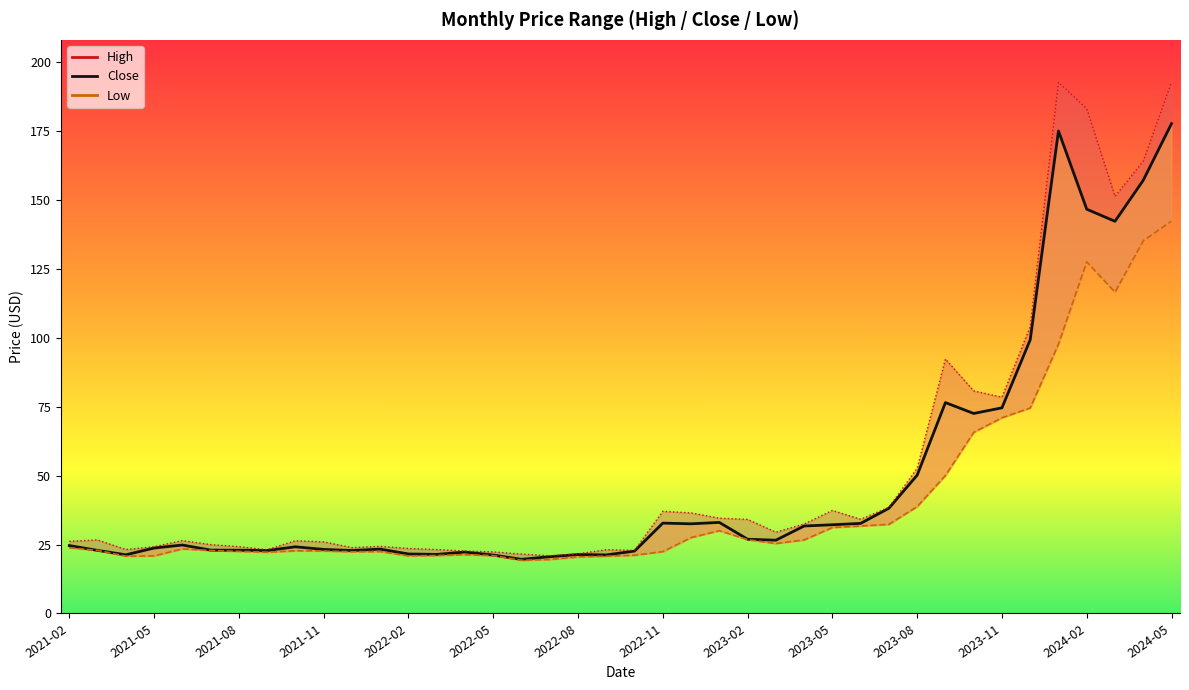

What is the average value?

48.3